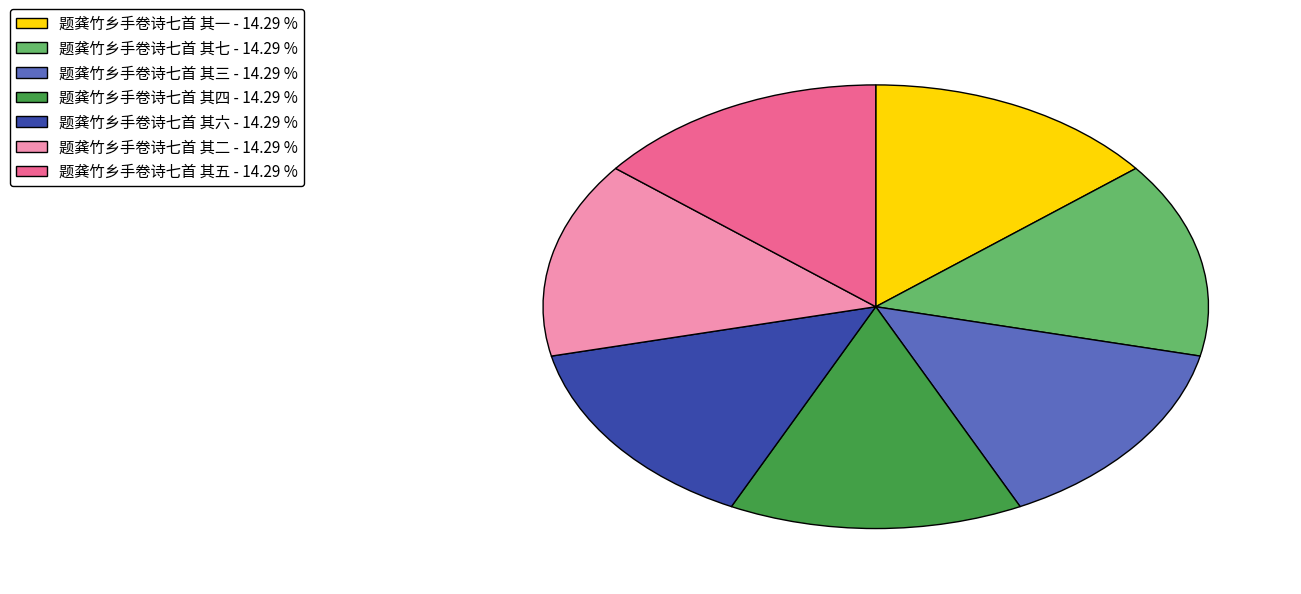

Is it true that 题龚竹乡手卷诗七首 其二 is 14% of the pie?

True